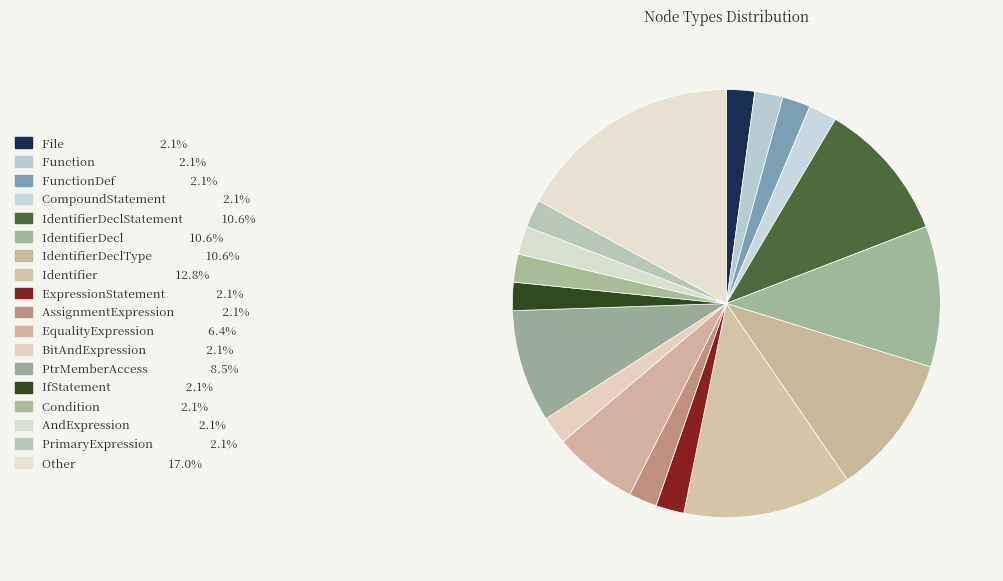

How many segments does this pie chart have?

18